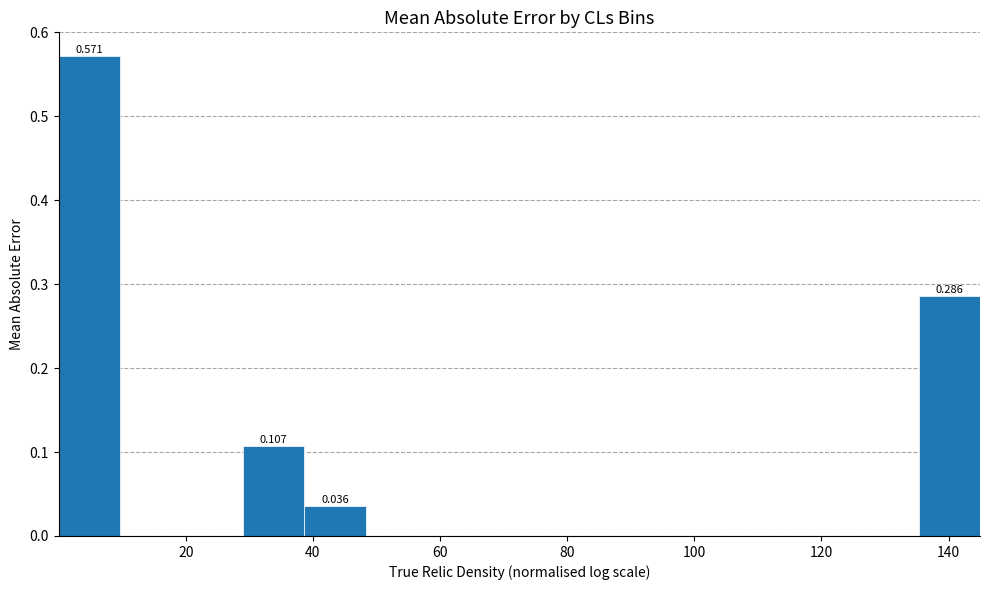

Over which range of the x-axis is the bar tallest?

0 to 10